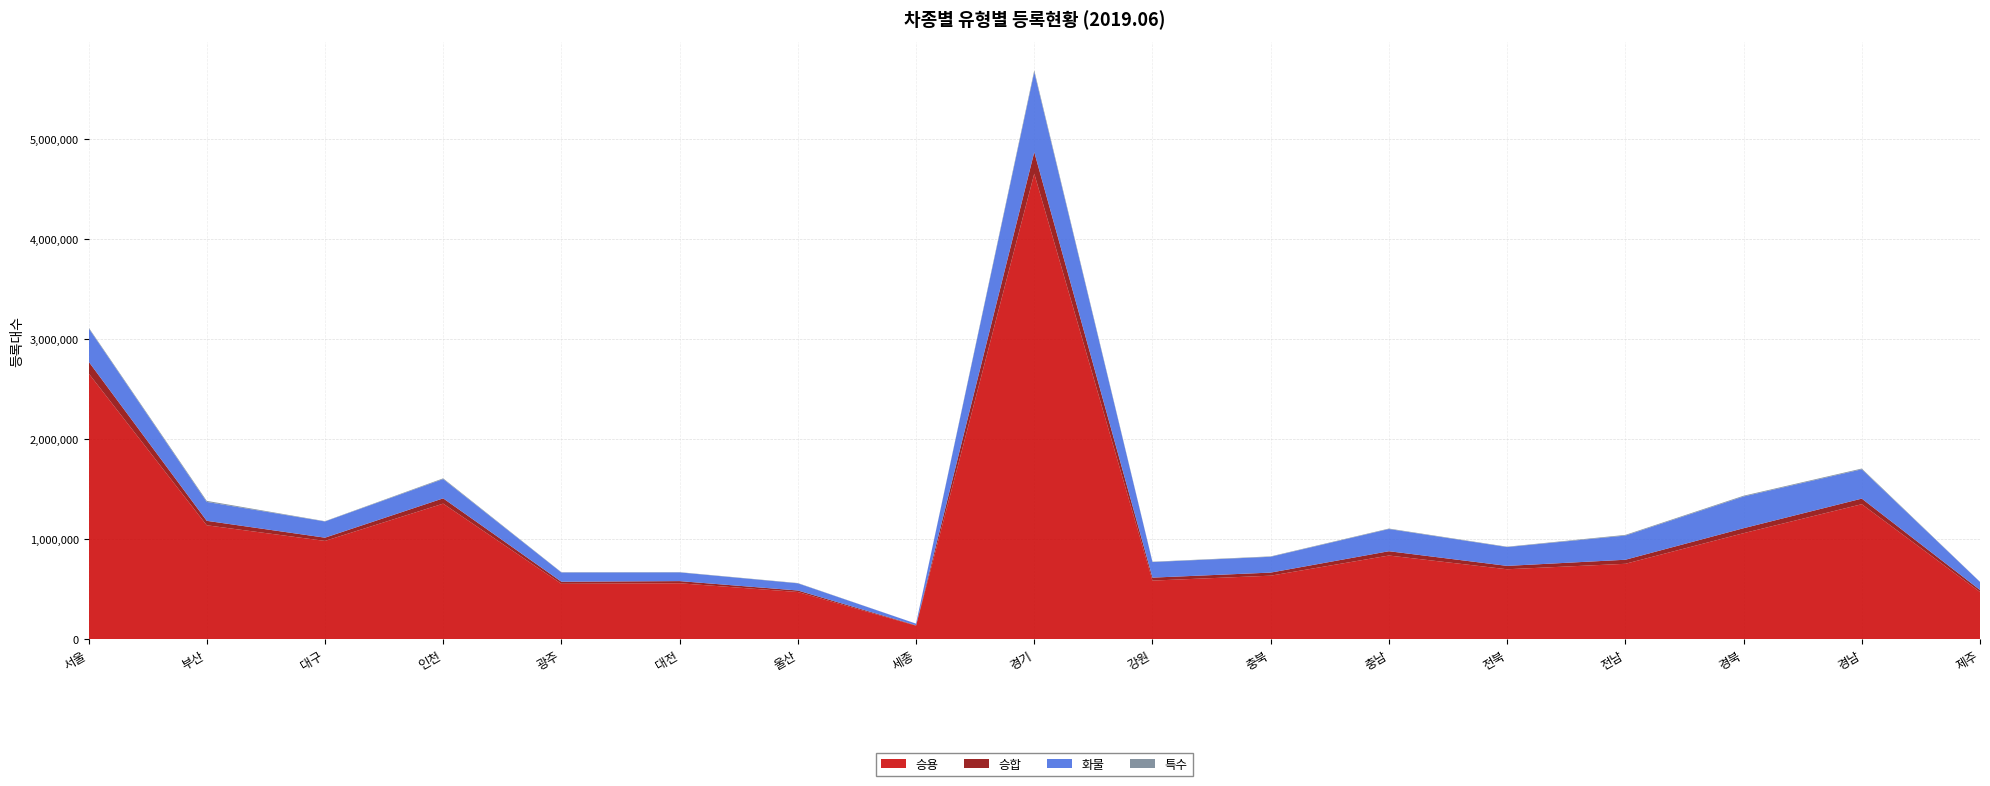

Reading right to left, what are all the values shown in this chart?

승용: 472529	1350784	1060817	754526	699927	837321	635720	586592	4657543	135302	472342	559767	554489	1356319	983467	1139856	2660664
승합: 20102	55897	49733	40552	33783	43023	30827	29667	215254	4356	15248	21622	20793	53002	32425	44592	117705
화물: 80392	293138	317224	241764	188143	222100	158273	155985	801295	16066	71801	87224	92596	193103	162143	189251	333872
특수: 1338	7732	7684	6841	3721	4762	4042	3096	17527	358	2715	2426	2634	6974	2920	10388	8091